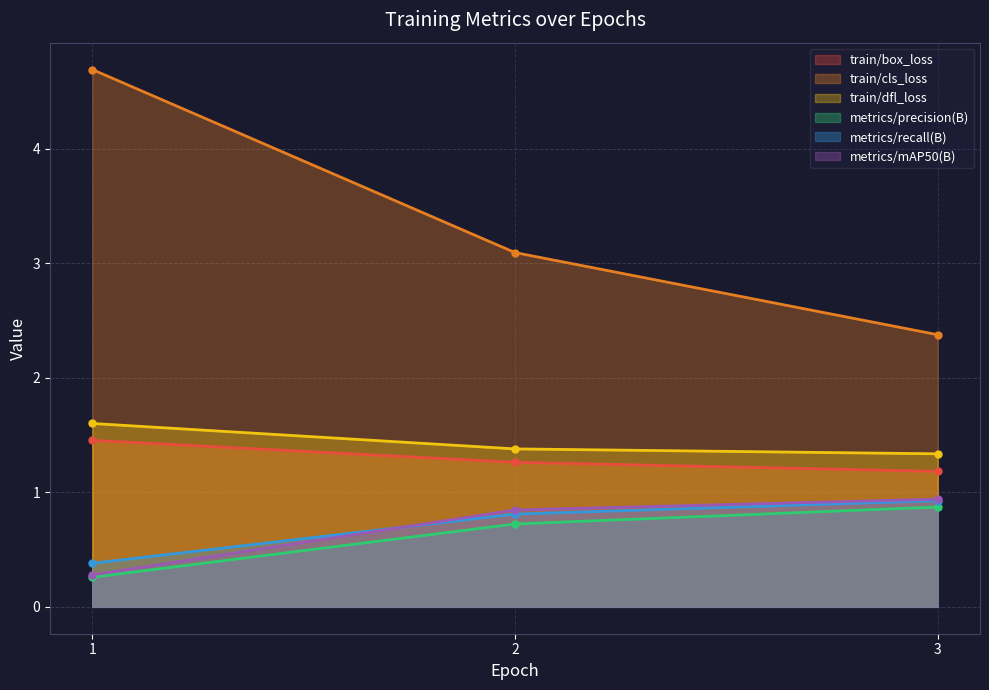

What is the value of the metrics/precision(B) point at the 3rd from the left?

0.9